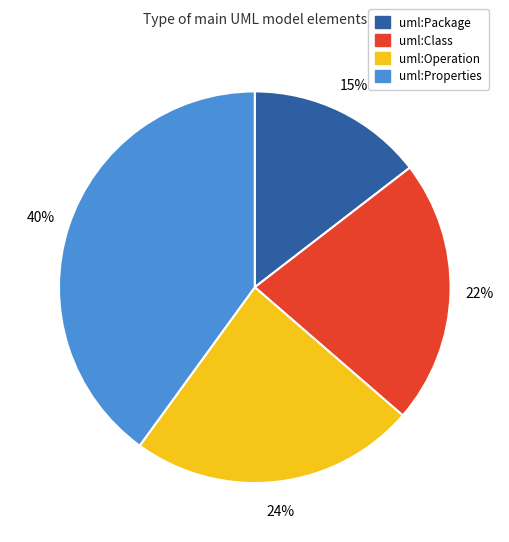

How many slices are in this pie chart?

4